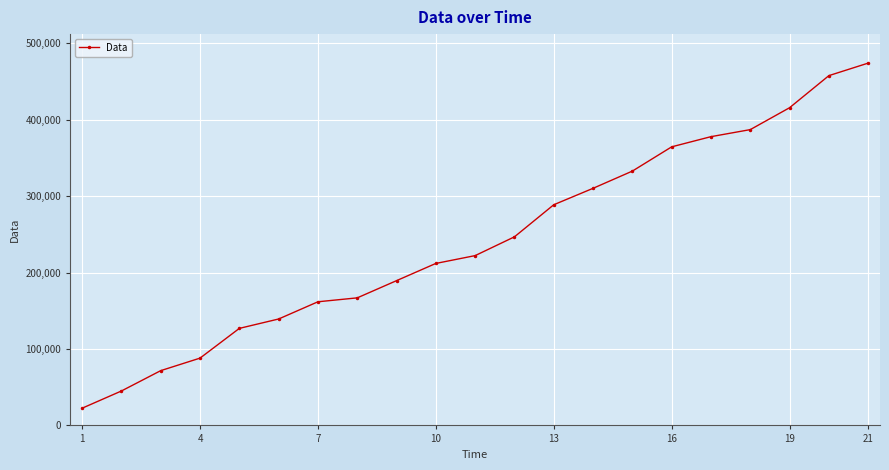

What is the value of the 6th point from the left?

139264